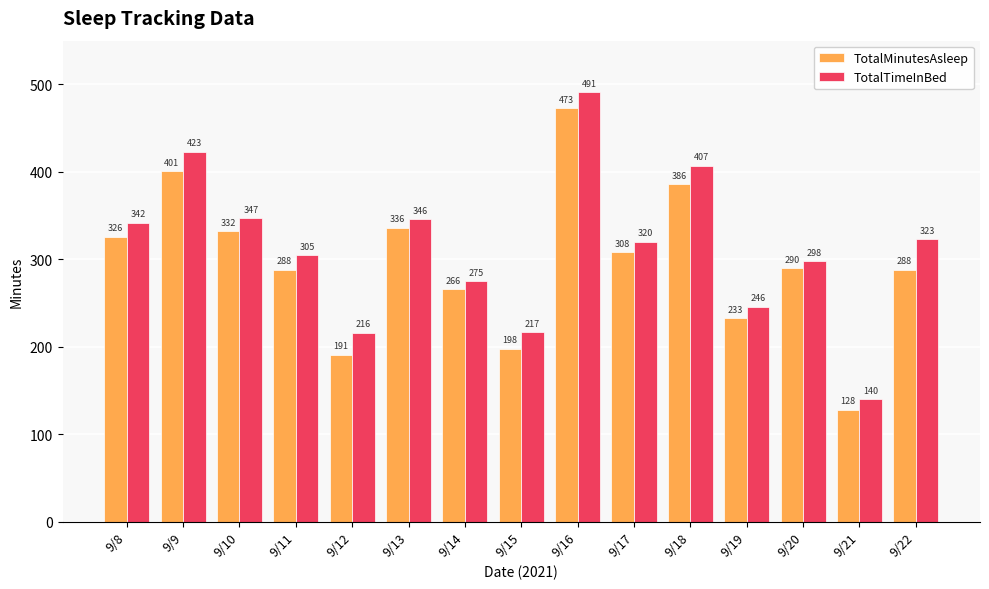

Which series changed the most between 9/8 and 9/14?

TotalTimeInBed